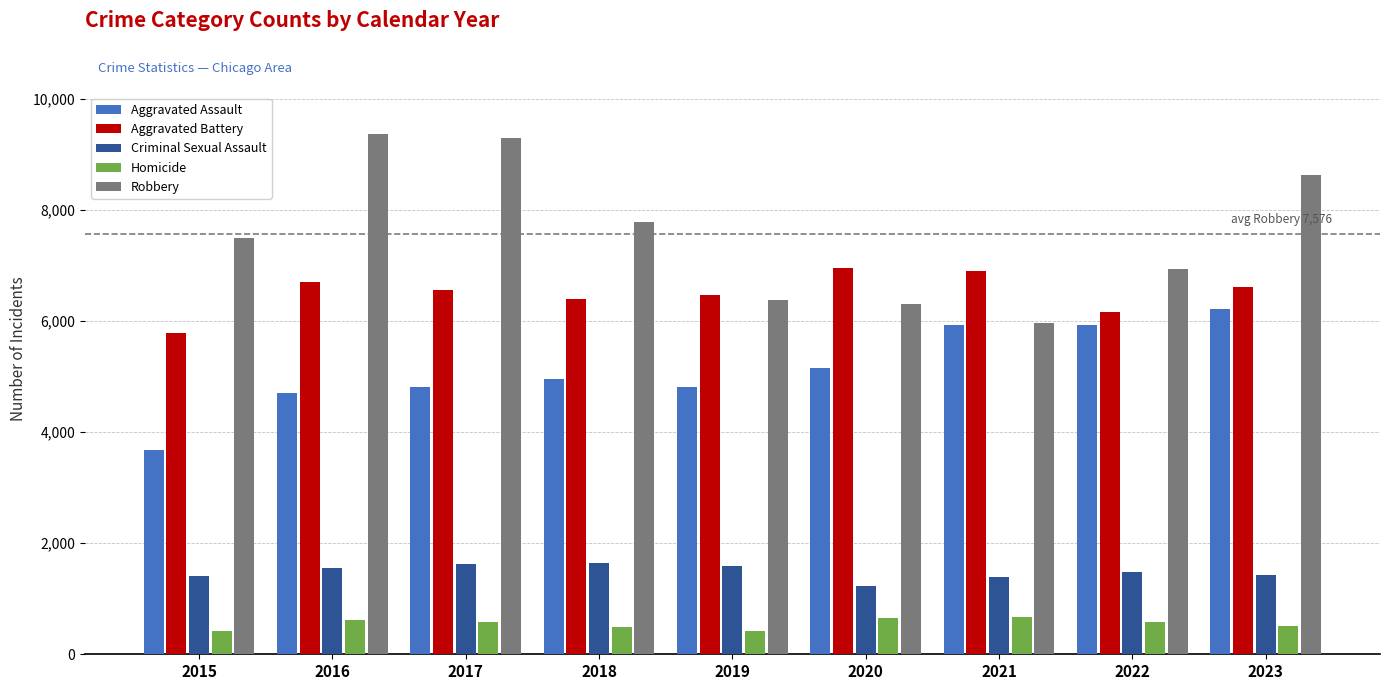

Rank the series at 2018 from lowest to highest value.

Homicide, Criminal Sexual Assault, Aggravated Assault, Aggravated Battery, Robbery